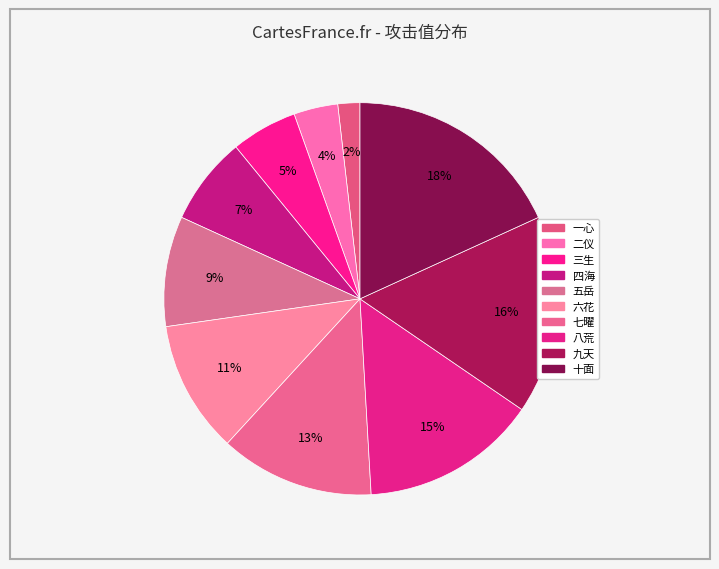

To the nearest percent, what is the difference between the largest and smallest slice percentages?

16%